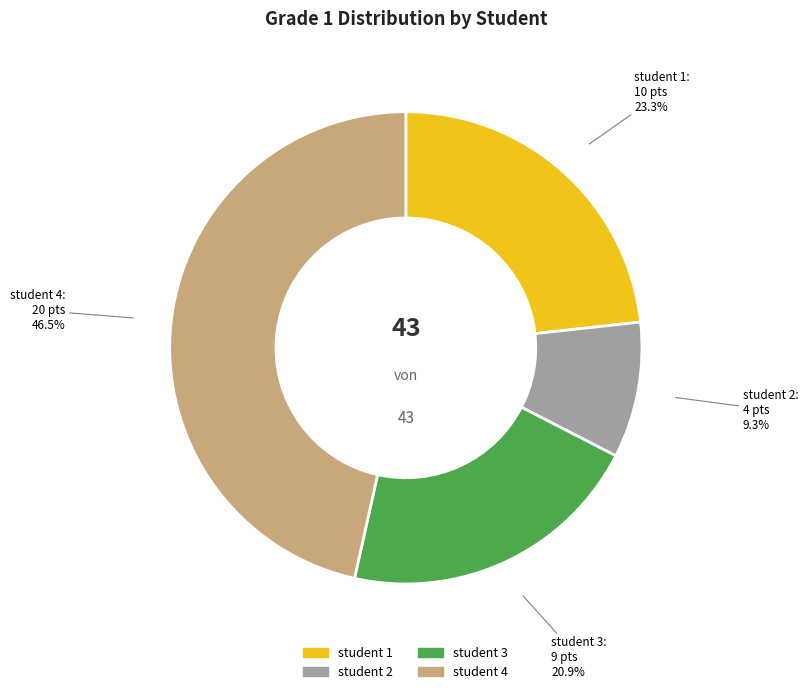

To the nearest percent, what portion does student 2 represent?

9%